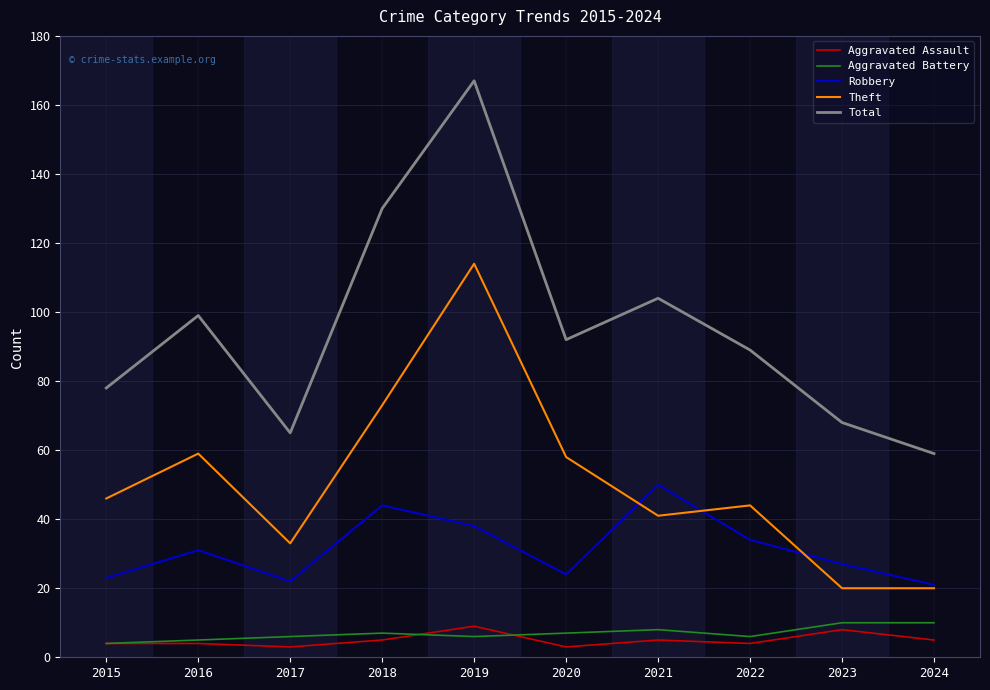

Count the number of categories in the chart.

10